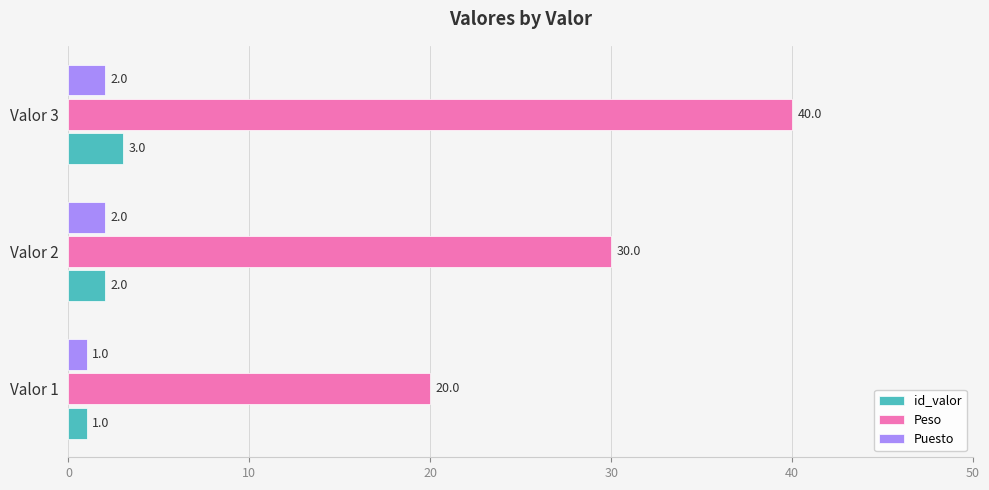

Where is Puesto nearest to the value 1?

Valor 1